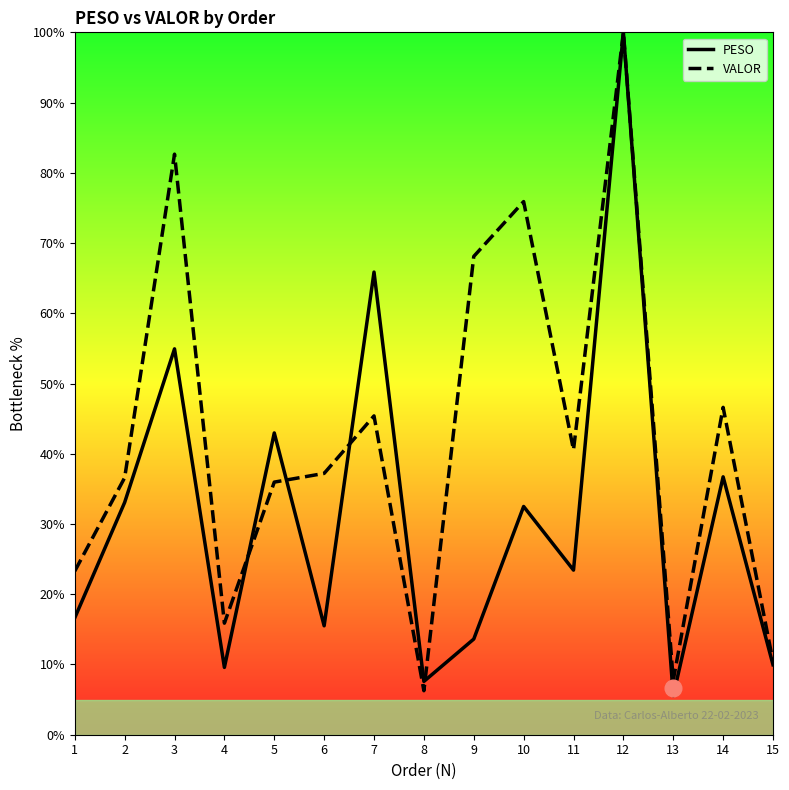

What is the value of the PESO point at the 14th from the left?

36.7